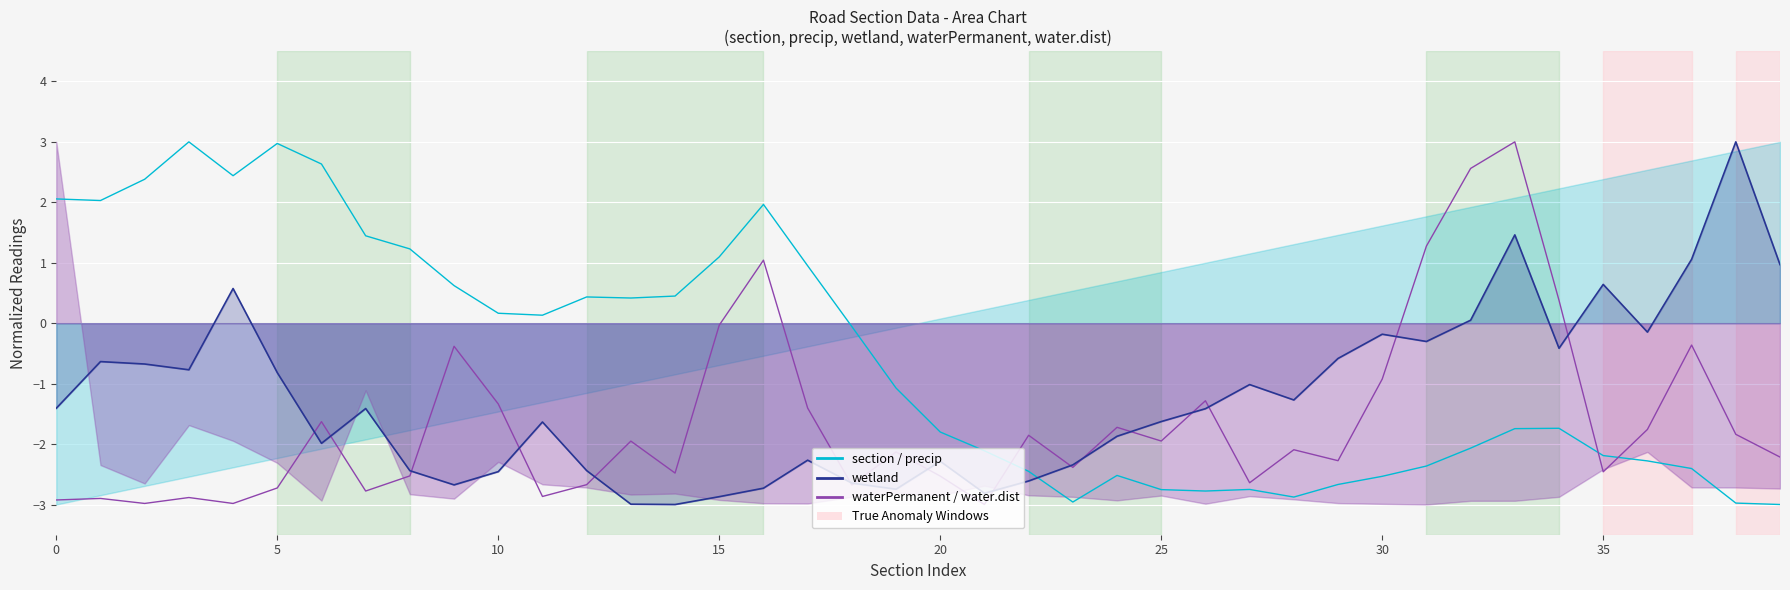

How many interior local peaks does the precip series have?

7